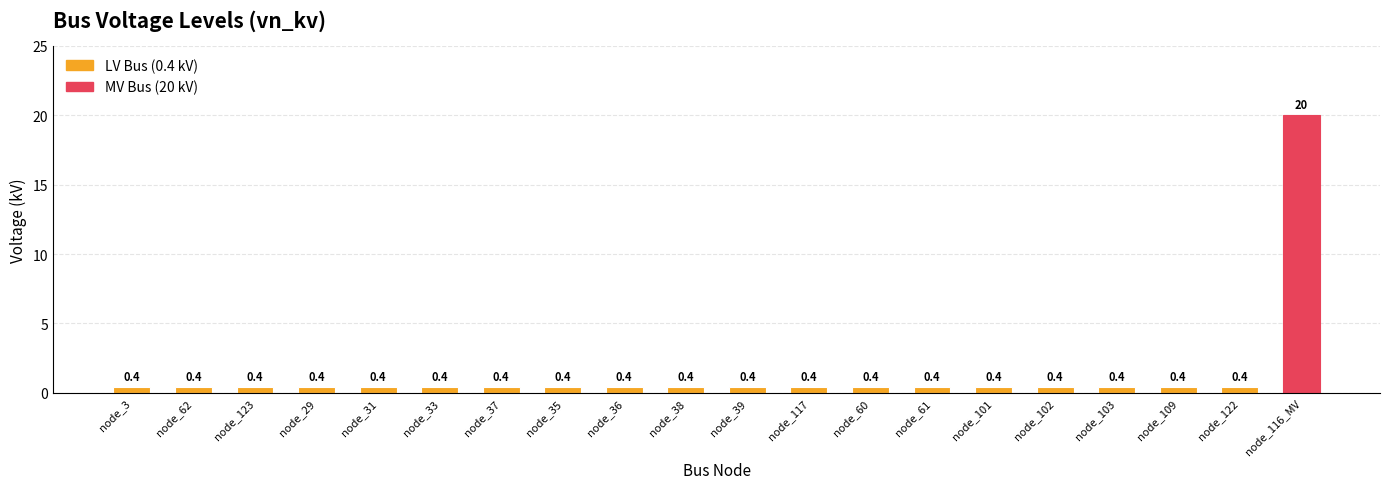

Reading right to left, what are all the values shown in this chart?

node_116_MV=20.0	node_122=0.4	node_109=0.4	node_103=0.4	node_102=0.4	node_101=0.4	node_61=0.4	node_60=0.4	node_117=0.4	node_39=0.4	node_38=0.4	node_36=0.4	node_35=0.4	node_37=0.4	node_33=0.4	node_31=0.4	node_29=0.4	node_123=0.4	node_62=0.4	node_3=0.4